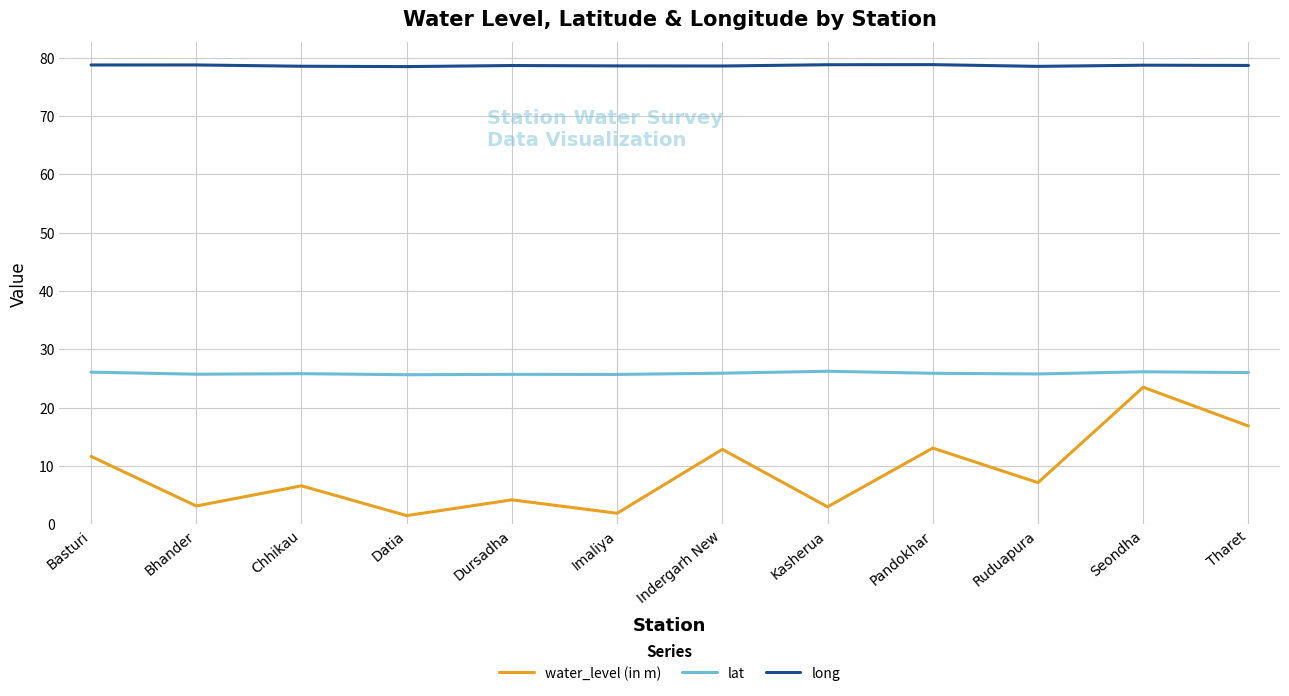

What are all the series names shown in the legend?

water_level (in m), lat, long